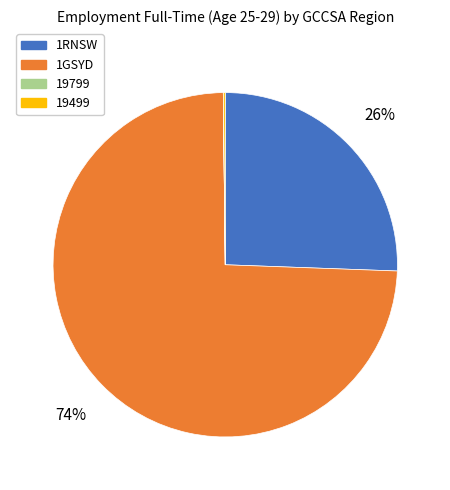

To the nearest percent, what portion does 1GSYD represent?

74%